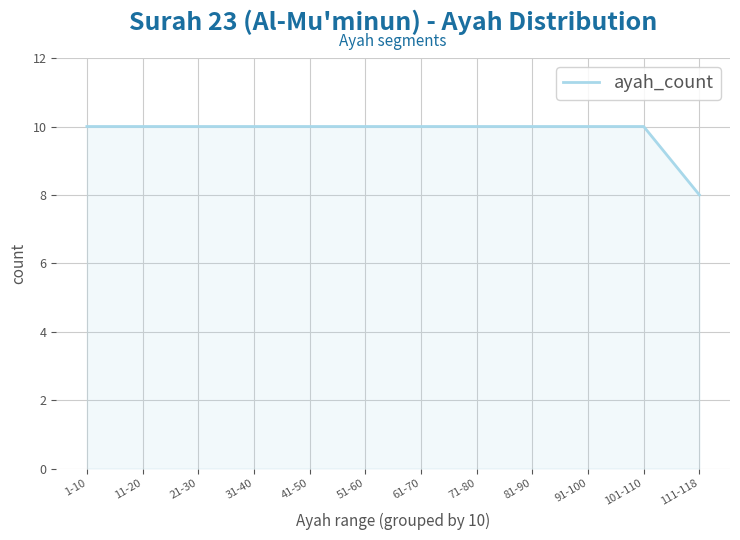

What position from the left is 31-40?

4